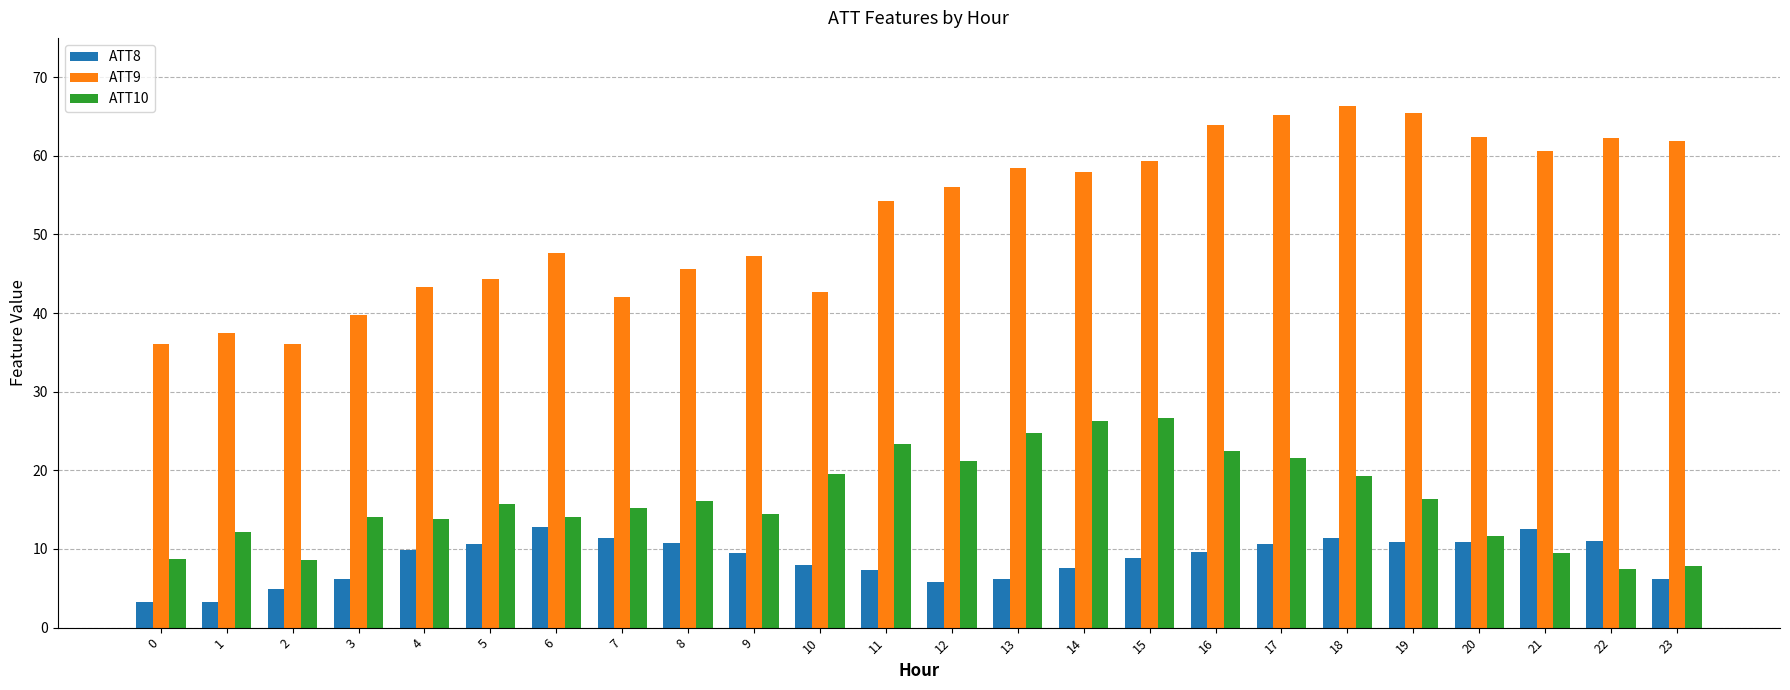

What are all the series names shown in the legend?

ATT8, ATT9, ATT10